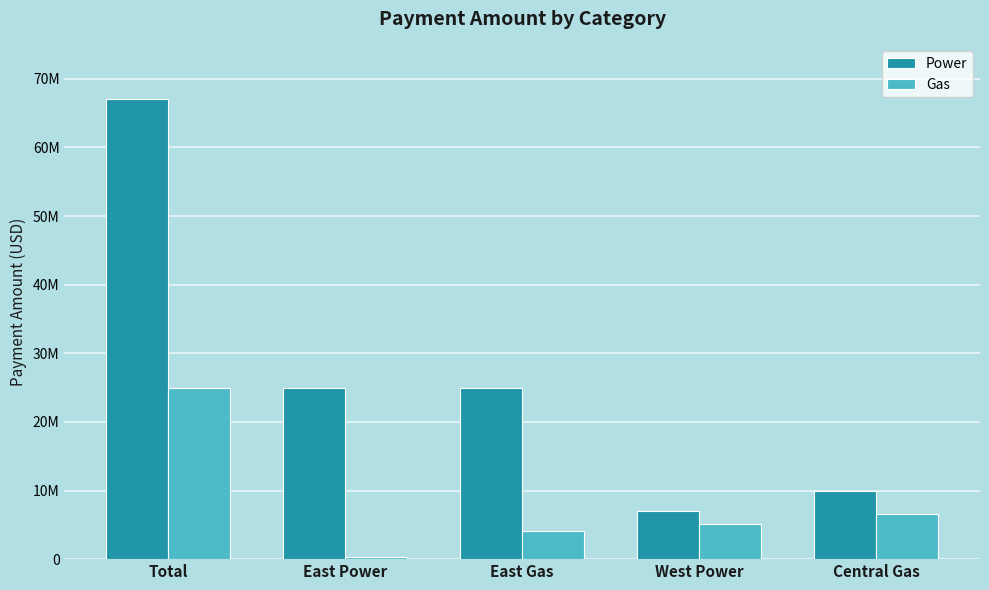

The Gas series shows 4110246.6 at East Gas. True or false?

True